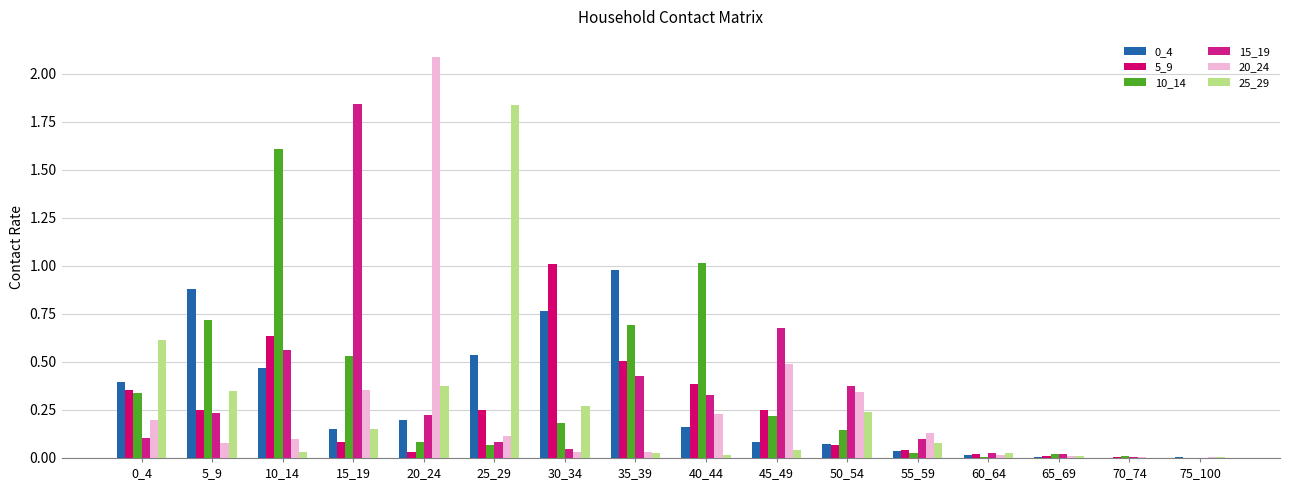

Are the bars grouped side by side (vs. stacked)?

Yes